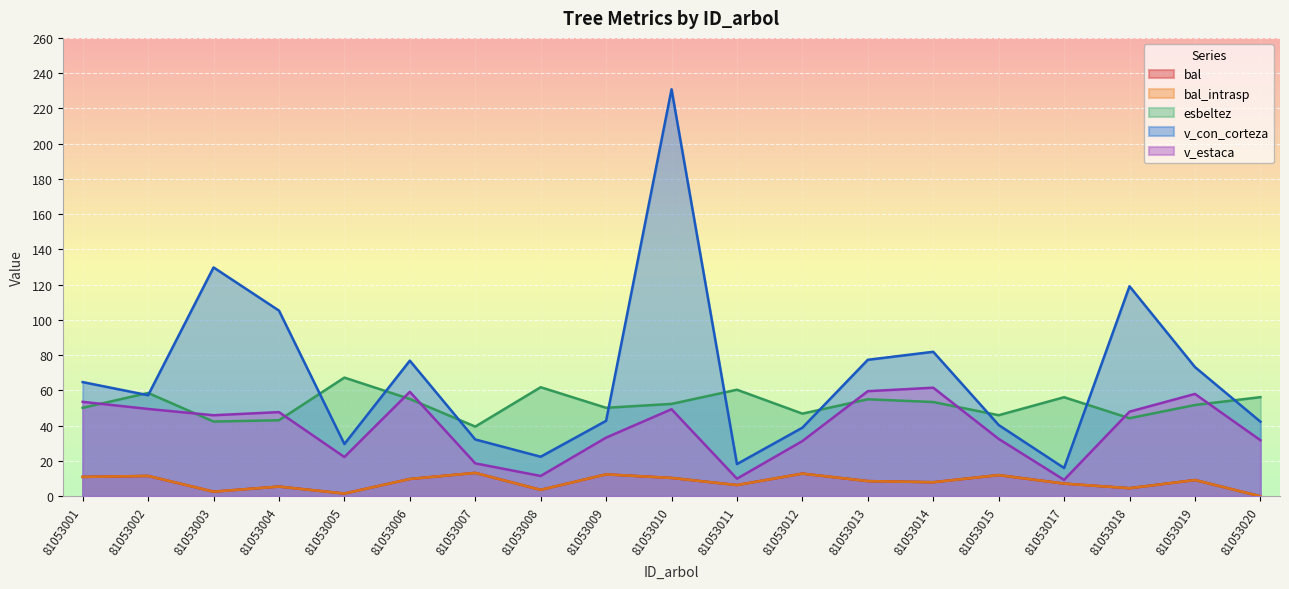

How many data points does each series have?

19